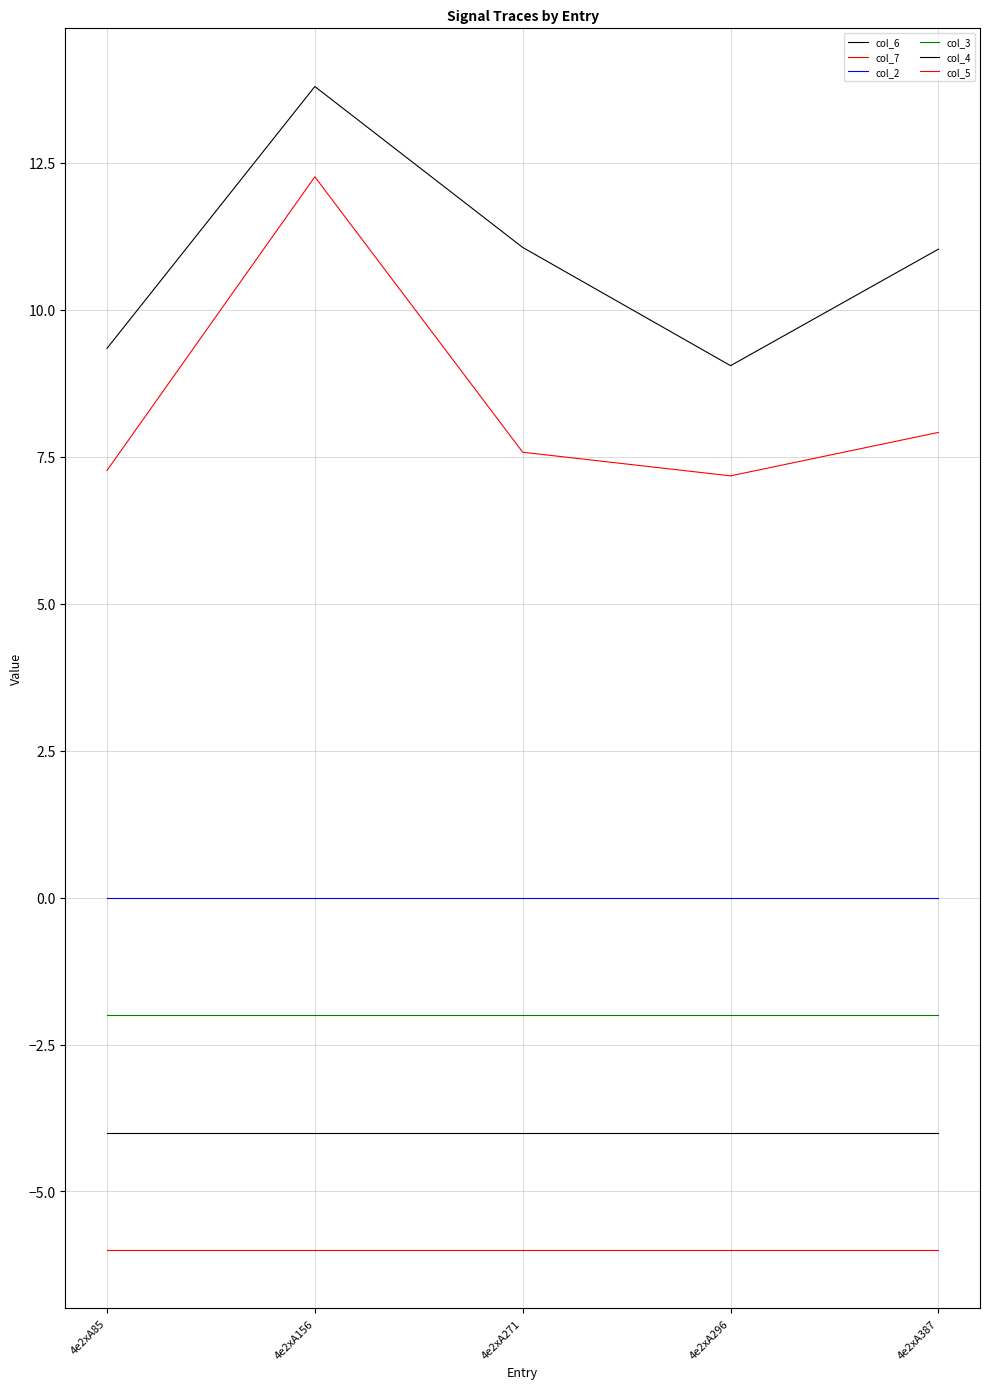

Does the chart display data point markers on the line(s)?

No